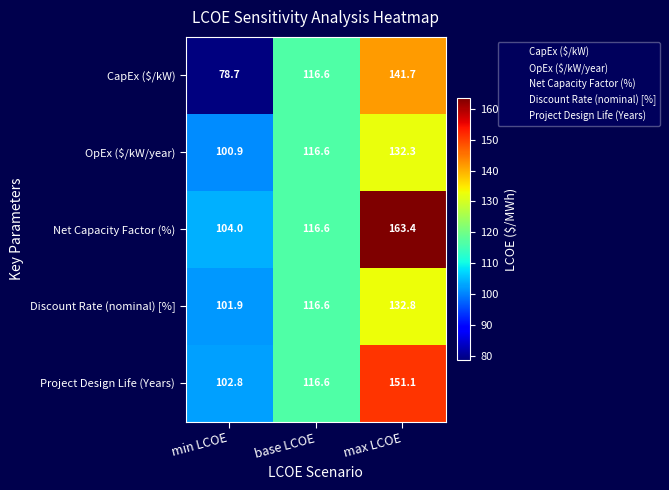

Which series changed the most between min LCOE and base LCOE?

CapEx ($/kW)